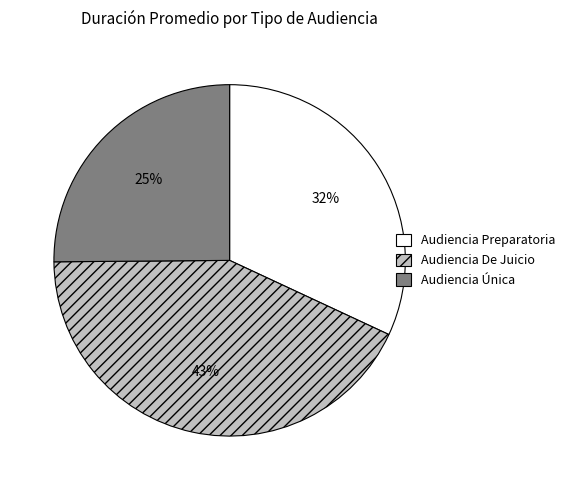

To the nearest percent, what is the combined percentage of Audiencia Única and Audiencia De Juicio?

68%